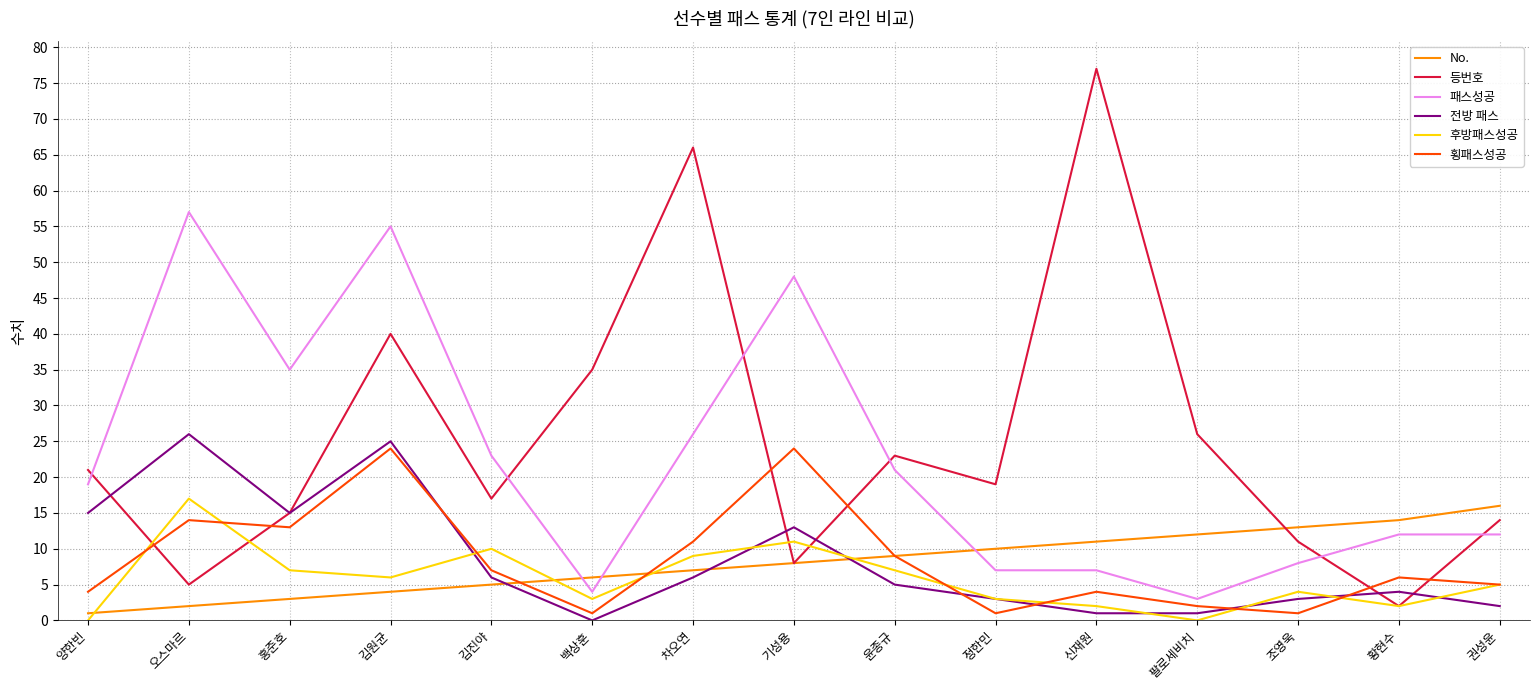

What position from the right is 김진야?

11